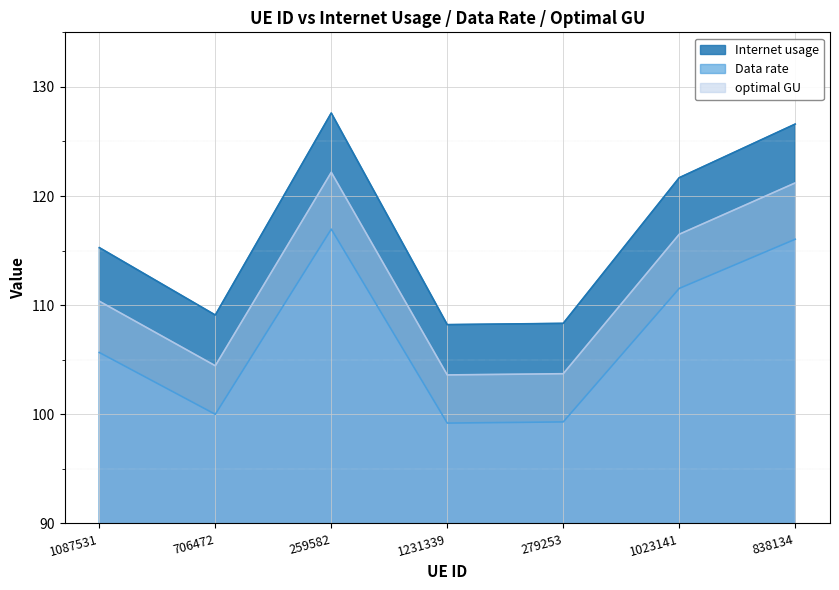

True or false: Data rate and optimal GU cross at least once.

False